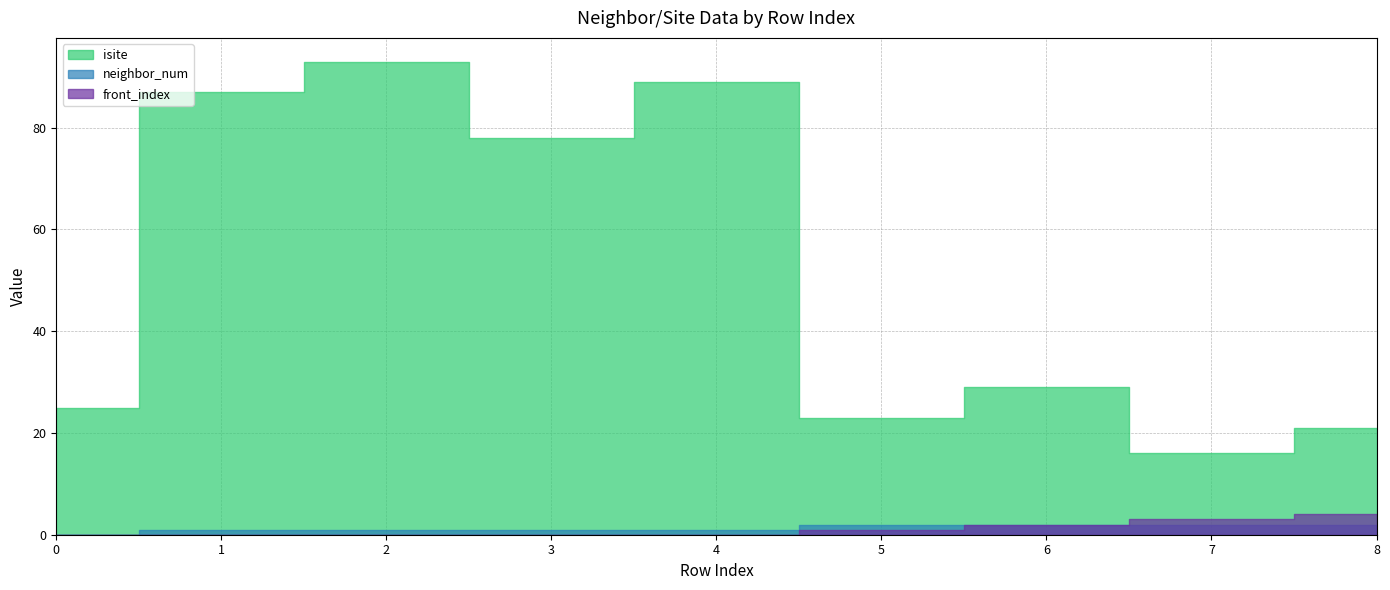

Which series has the largest total across all categories?

isite